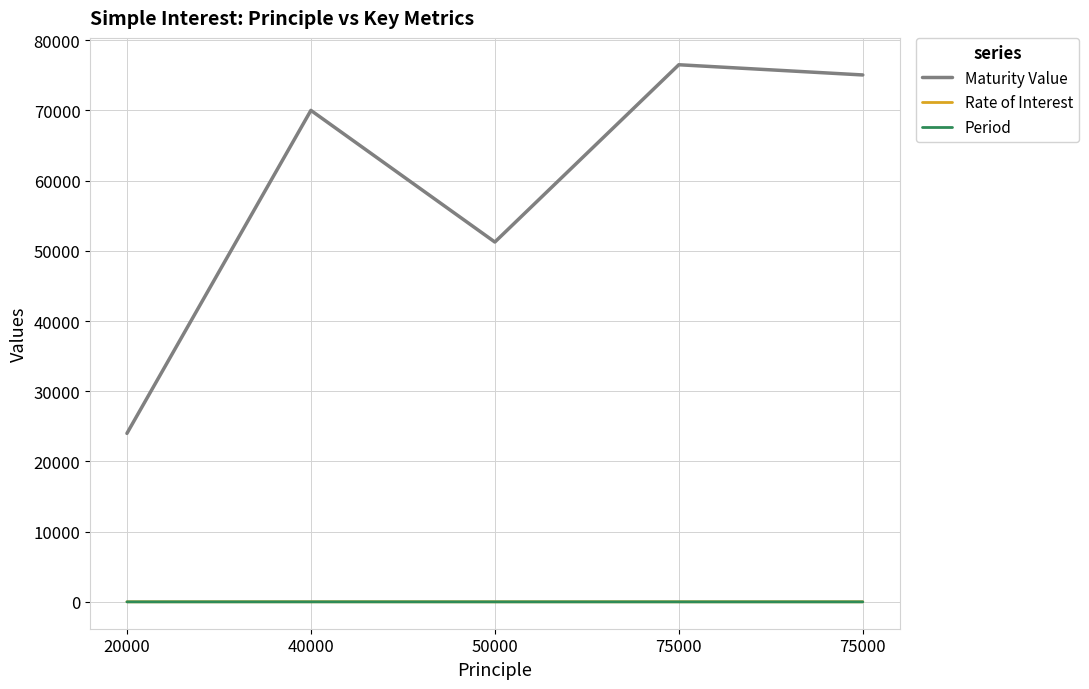

What are all the series names shown in the legend?

Maturity Value, Rate of Interest, Period